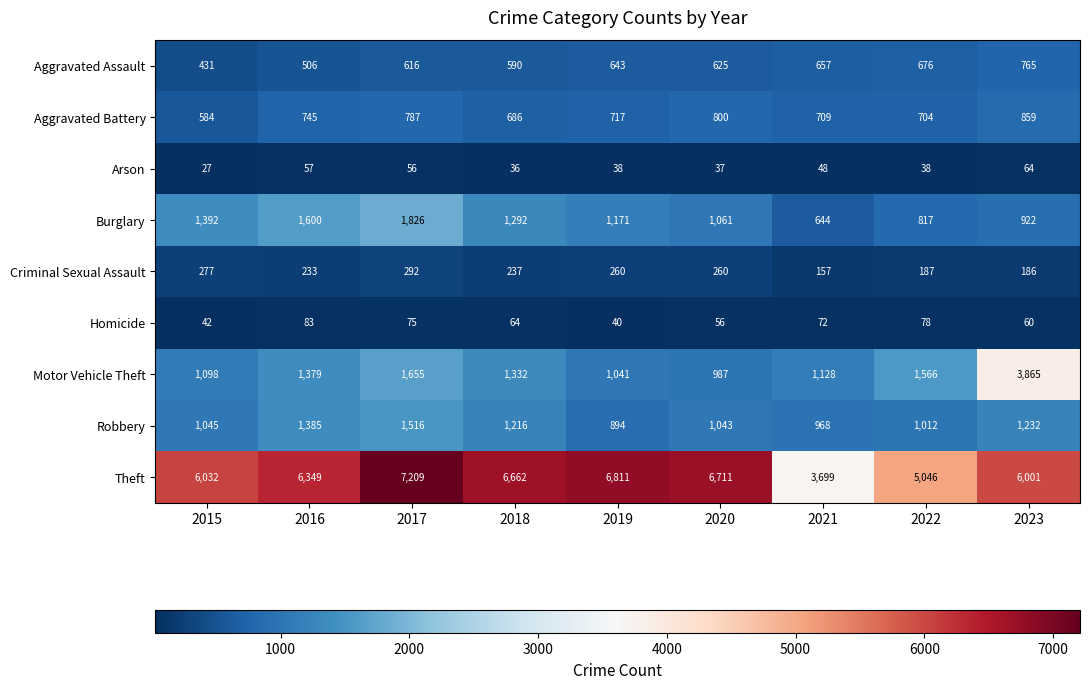

What is the difference between the highest and lowest values at 2019?

6773